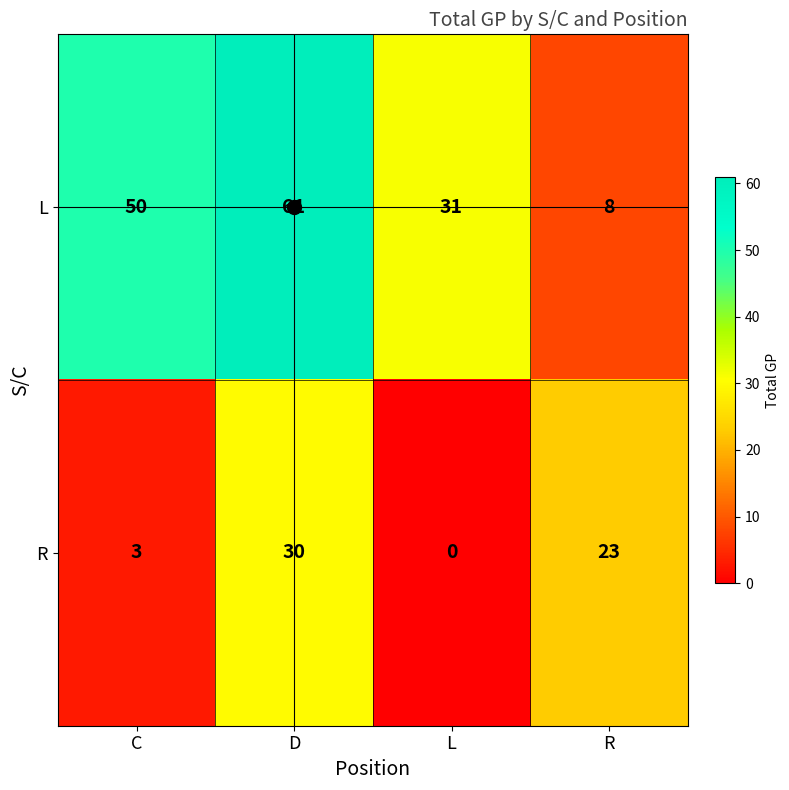

Count the L values in the range 31 to 61.

3